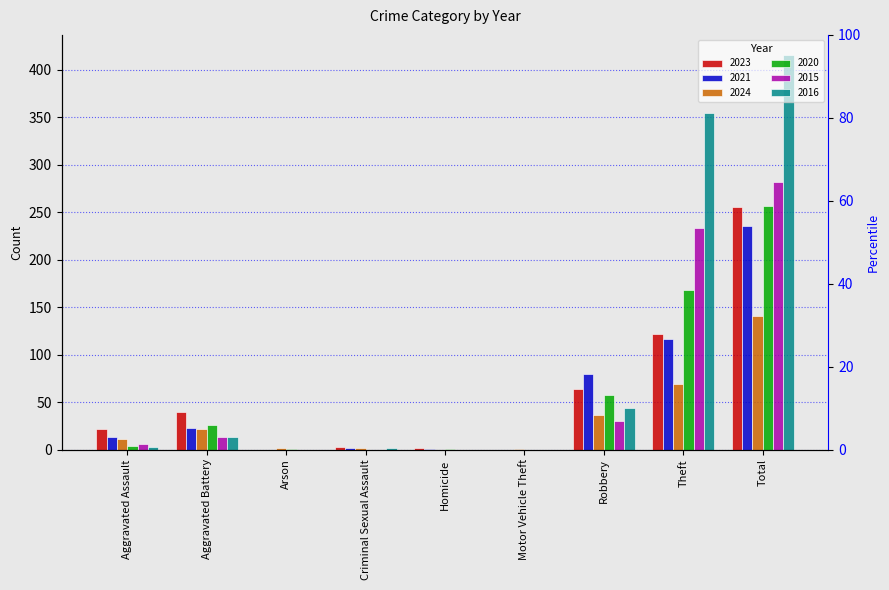

True or false: 2016 has a value of 24 at Robbery.

False